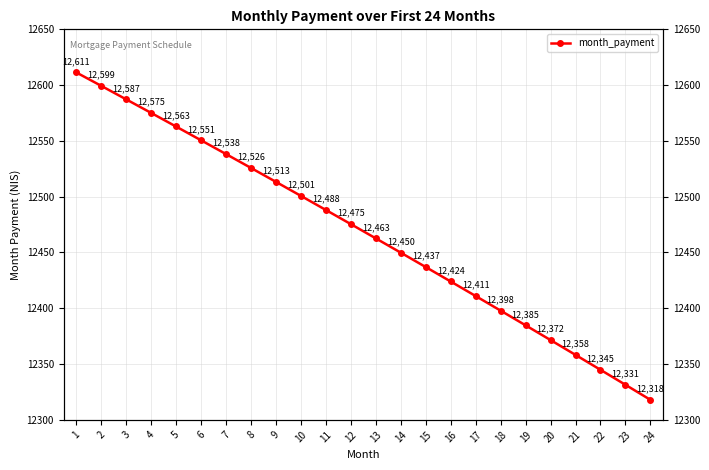

What is the sum of the values at 6 and 23?

24882.1